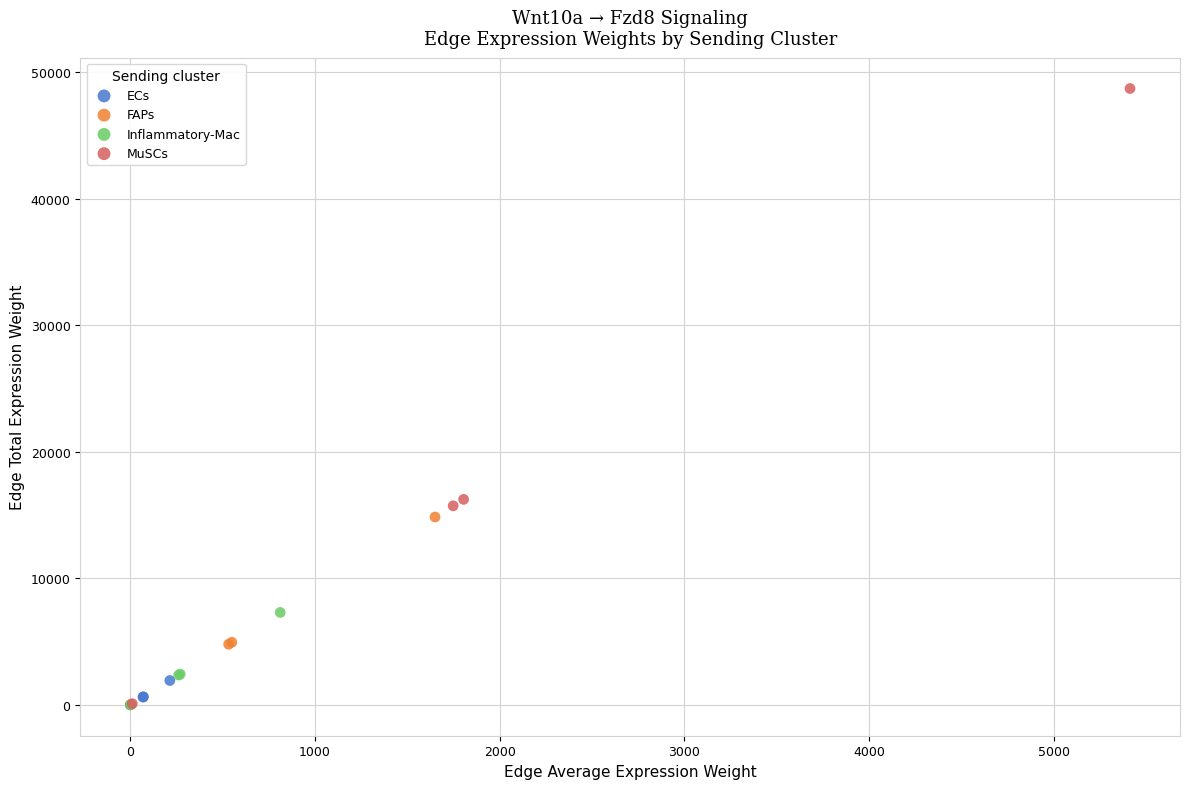

Which series has the widest spread of Y values?

MuSCs